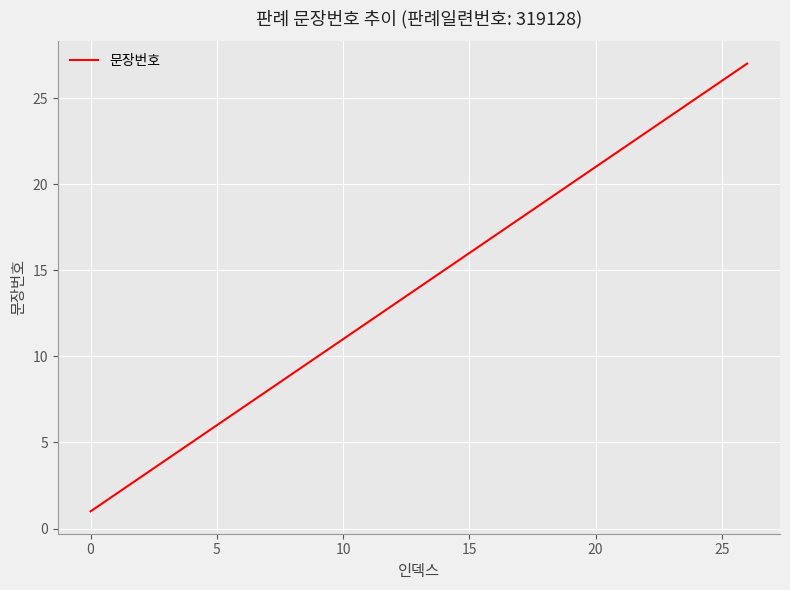

Reading left to right, what are all the values shown in this chart?

1	2	3	4	5	6	7	8	9	10	11	12	13	14	15	16	17	18	19	20	21	22	23	24	25	26	27